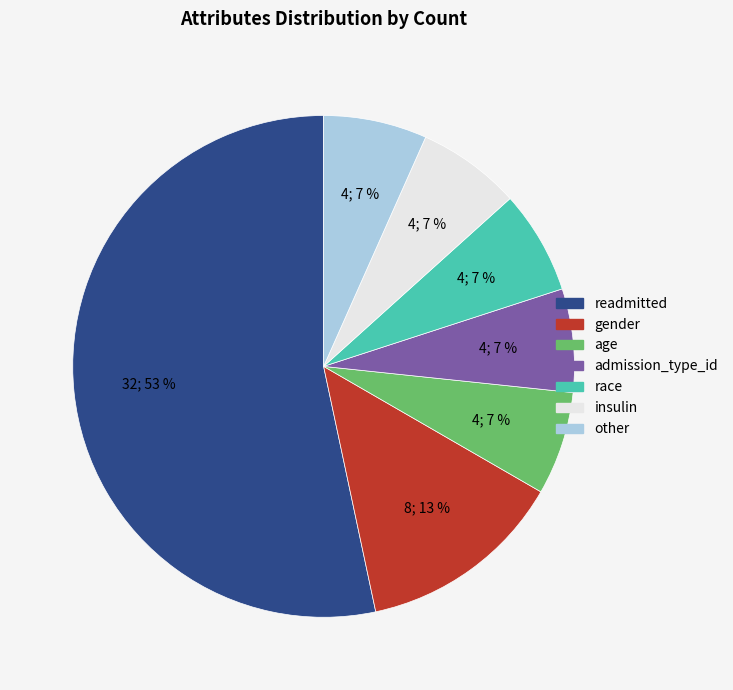

Does readmitted account for over 50% of the chart?

Yes